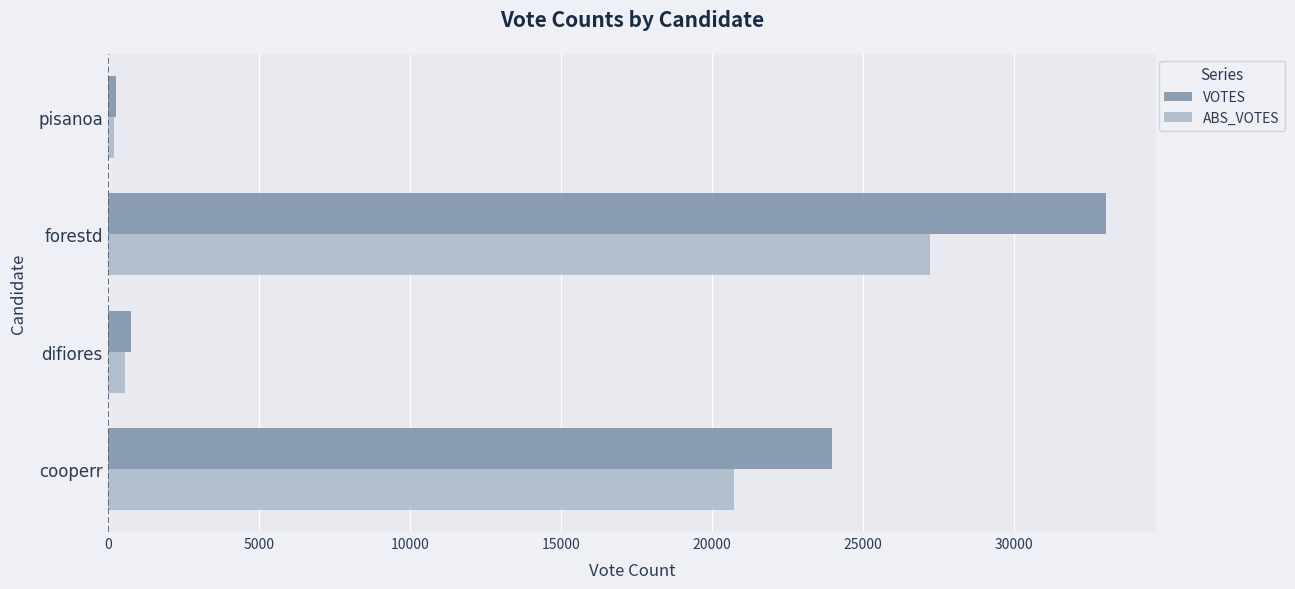

Which series has the widest spread of values?

VOTES